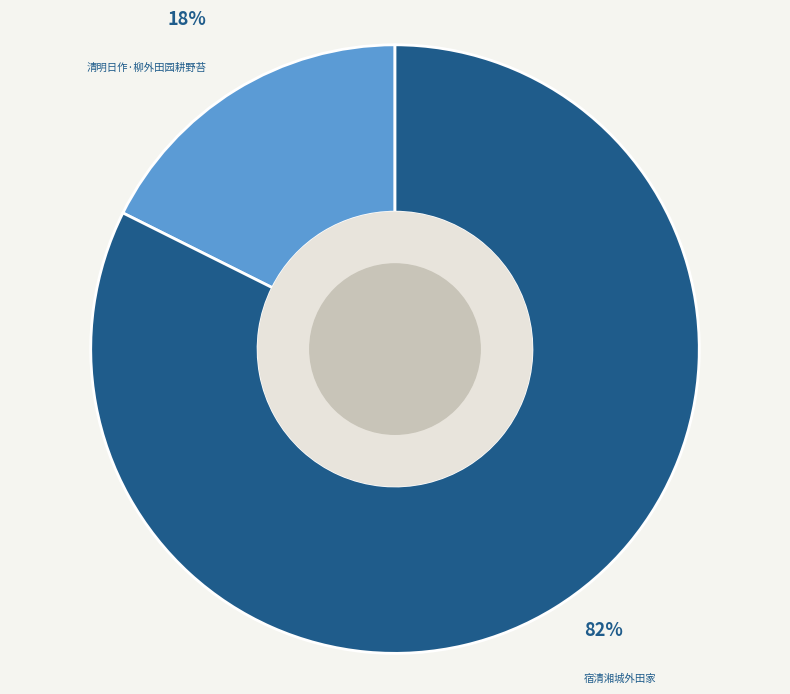

Between 清明日作·柳外田园耕野苔 and 宿清湘城外田家, which is larger?

宿清湘城外田家